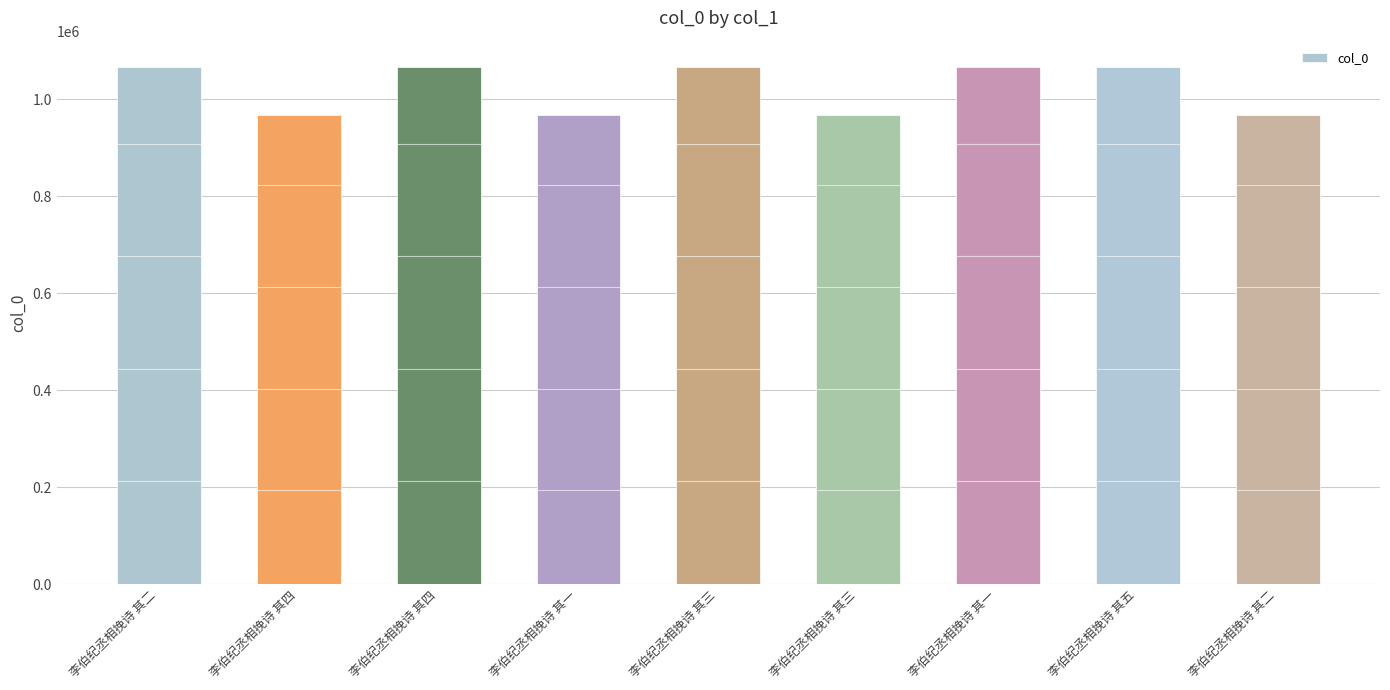

List the labels in order of value, smallest first.

李伯纪丞相挽诗 其四, 李伯纪丞相挽诗 其二, 李伯纪丞相挽诗 其一, 李伯纪丞相挽诗 其三, 李伯纪丞相挽诗 其一, 李伯纪丞相挽诗 其二, 李伯纪丞相挽诗 其三, 李伯纪丞相挽诗 其四, 李伯纪丞相挽诗 其五